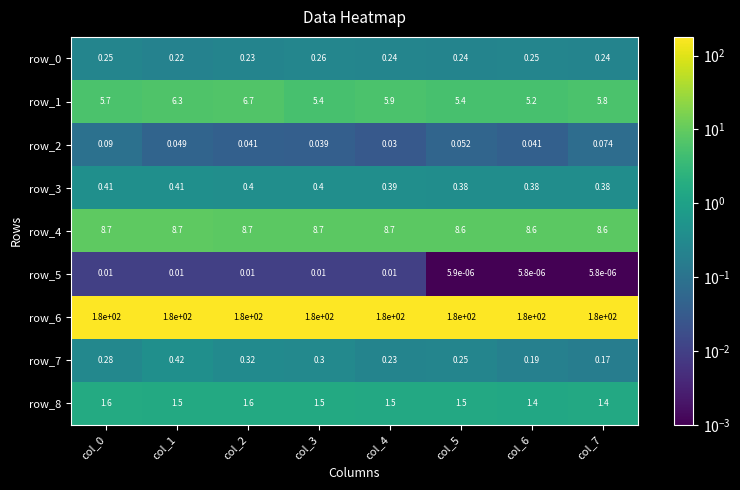

Count the number of data series in this chart.

9